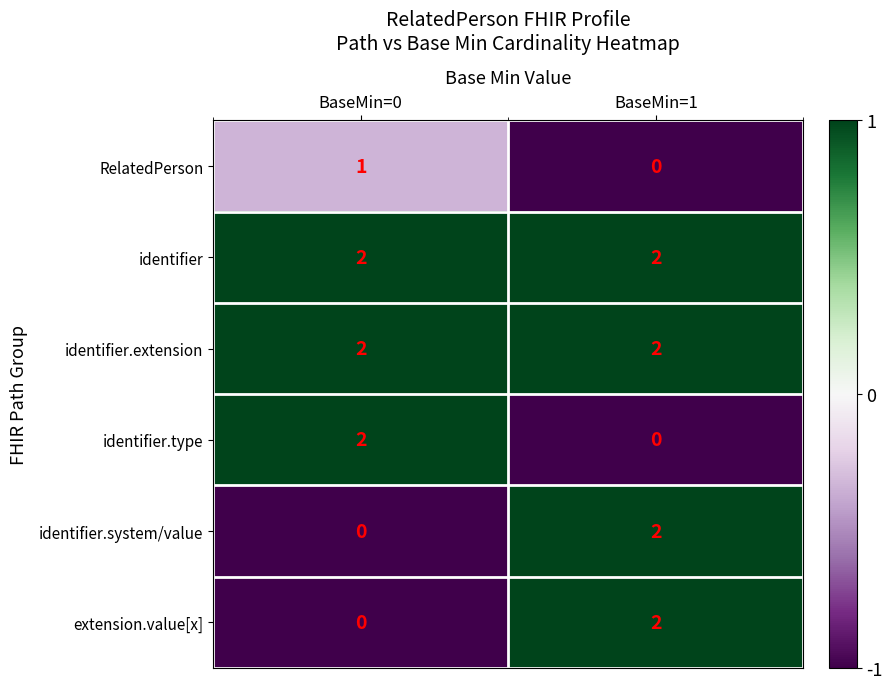

Rank the categories by identifier.type value from lowest to highest.

BaseMin=1, BaseMin=0